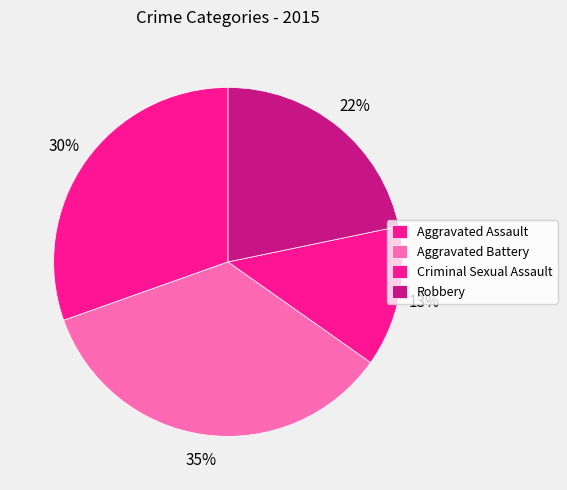

Does any single category account for the majority?

No